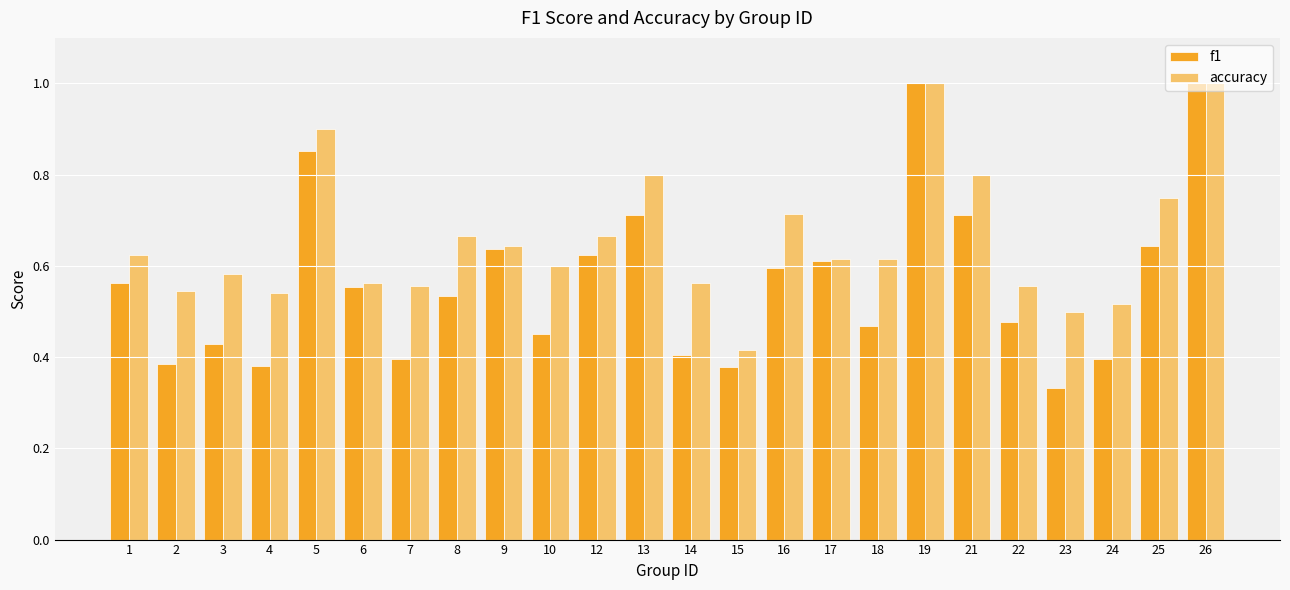

Which series has the largest range (max minus min)?

f1